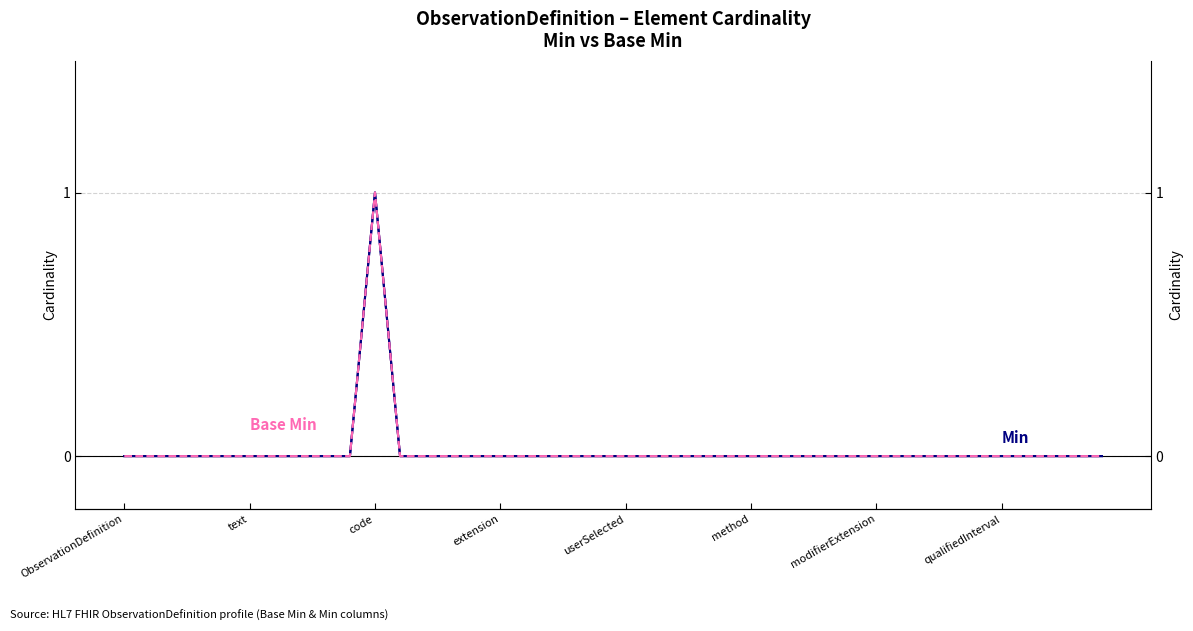

Reading right to left, extract all data points from this chart.

Min: 0	0	0	0	0	0	0	0	0	0	0	0	0	0	0	0	0	0	0	0	0	0	0	0	0	0	0	0	0	1	0	0	0	0	0	0	0	0	0	0
Base Min: 0	0	0	0	0	0	0	0	0	0	0	0	0	0	0	0	0	0	0	0	0	0	0	0	0	0	0	0	0	1	0	0	0	0	0	0	0	0	0	0